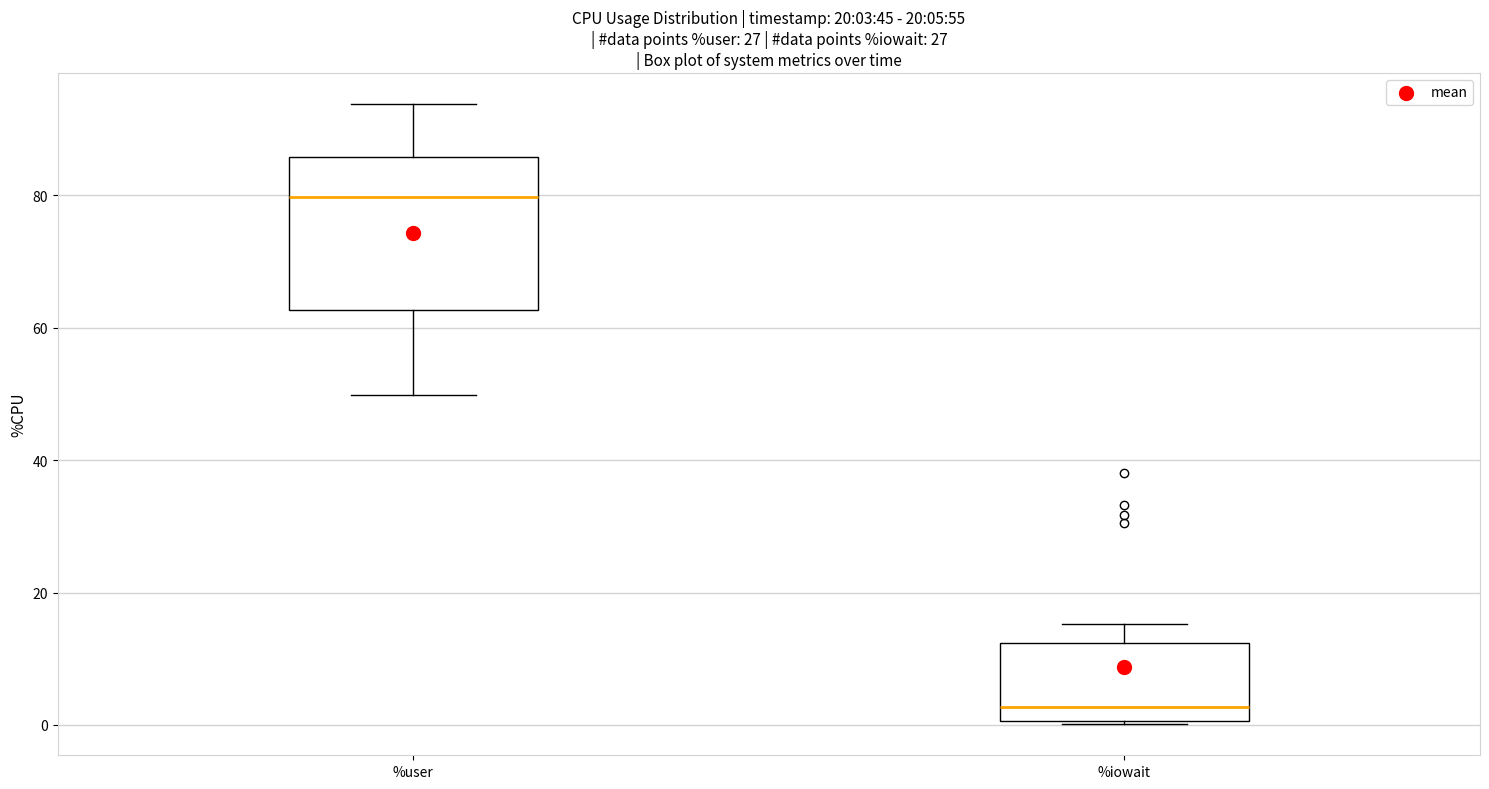

Which box is the tallest, from its lower edge to its upper edge?

%user